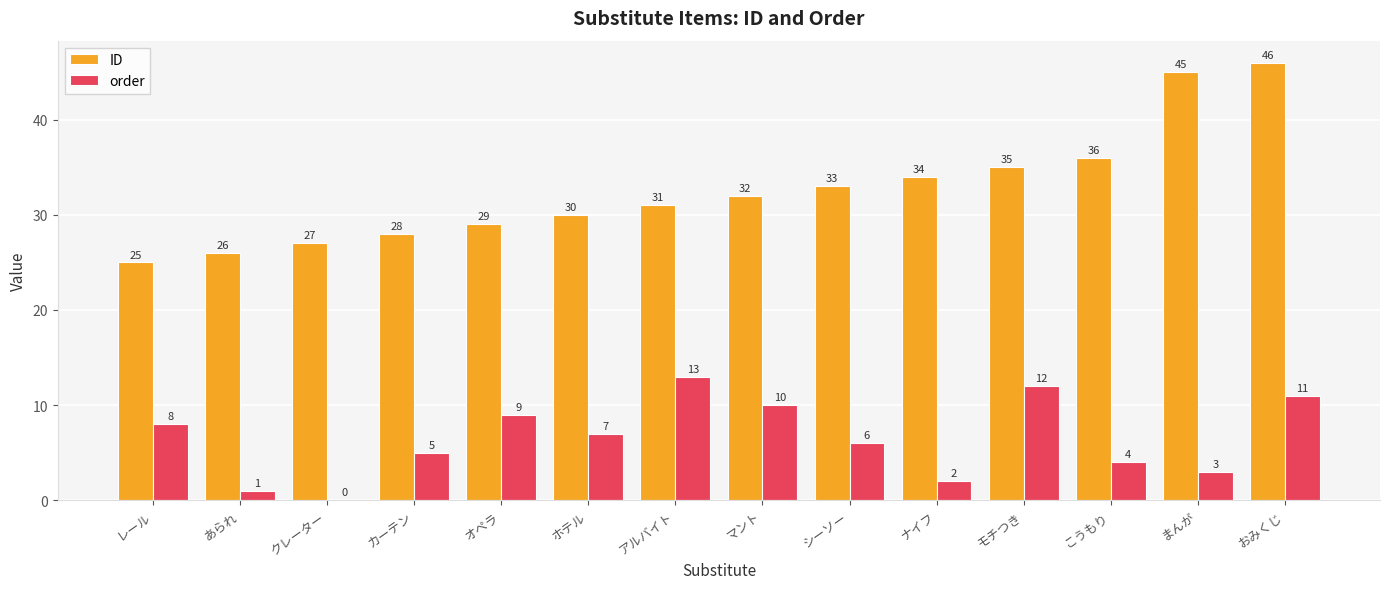

Which category has the highest value in the ID series?

おみくじ